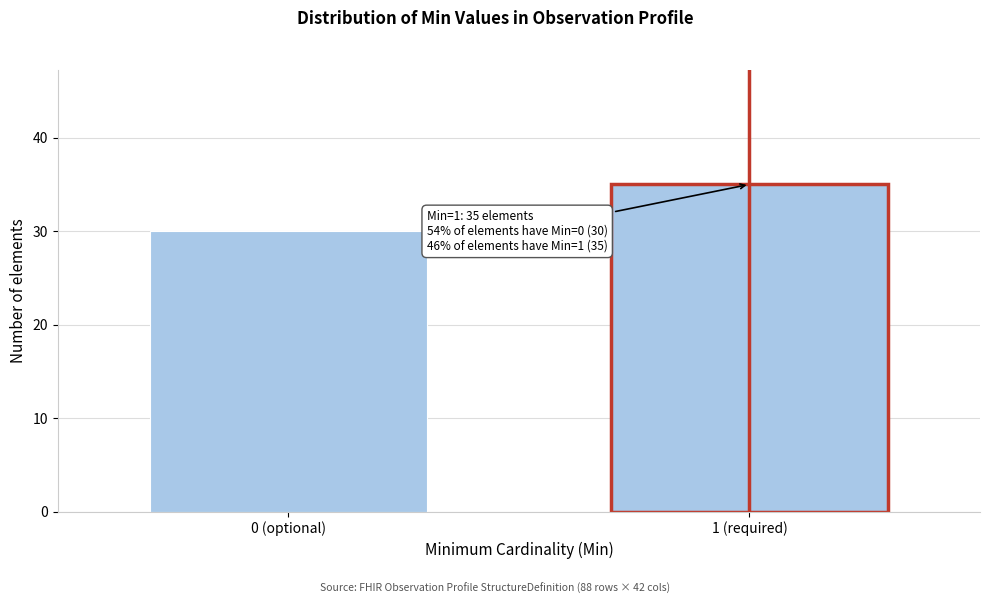

Reading left to right, list all the values displayed in this chart.

30	35